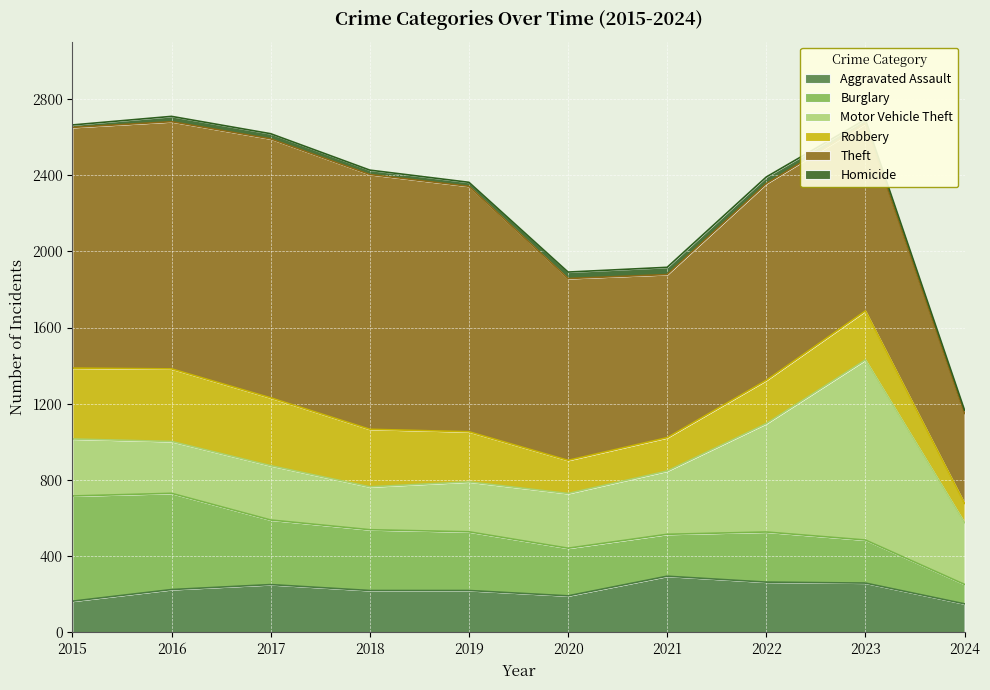

How many series are shown in this chart?

6